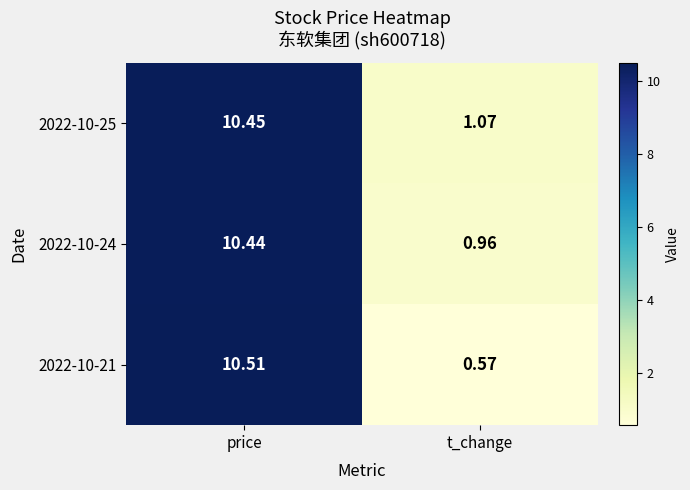

At which label does 2022-10-25 first exceed 10?

price